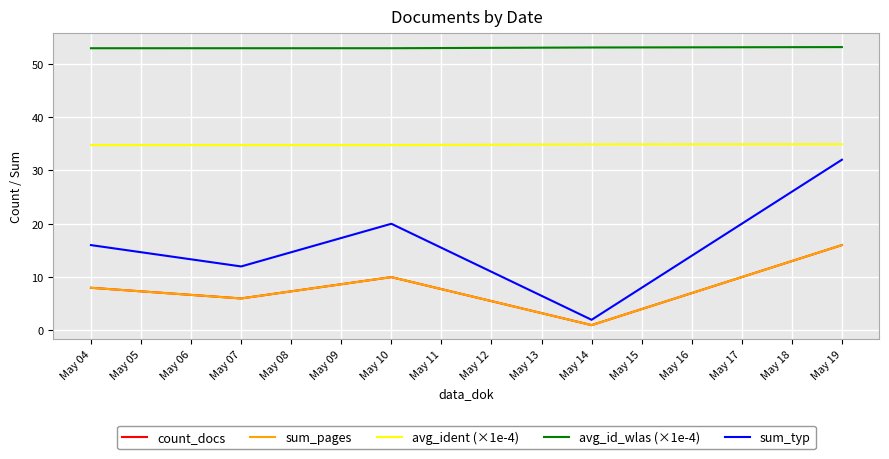

Is this an area chart (filled region under the line)?

No